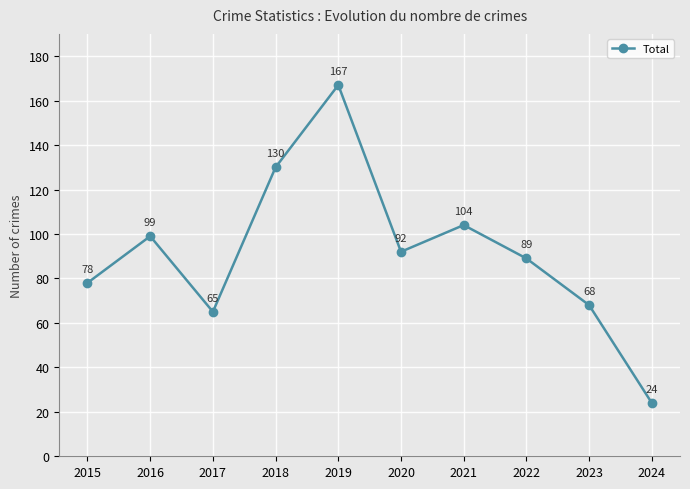

What is the change in value from 2022 to 2024?

-65